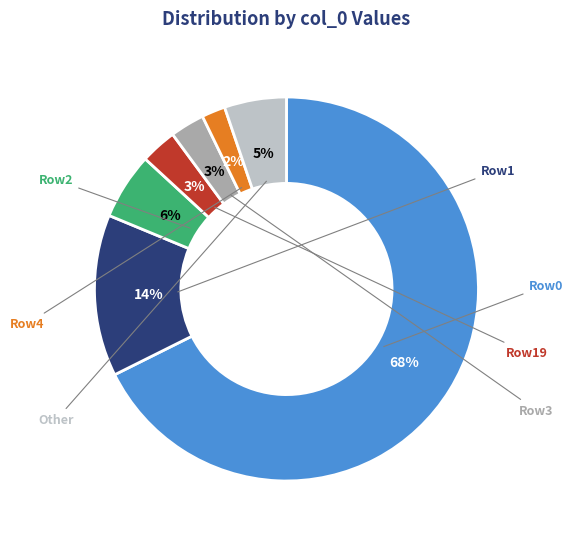

Does any single category account for the majority?

Yes